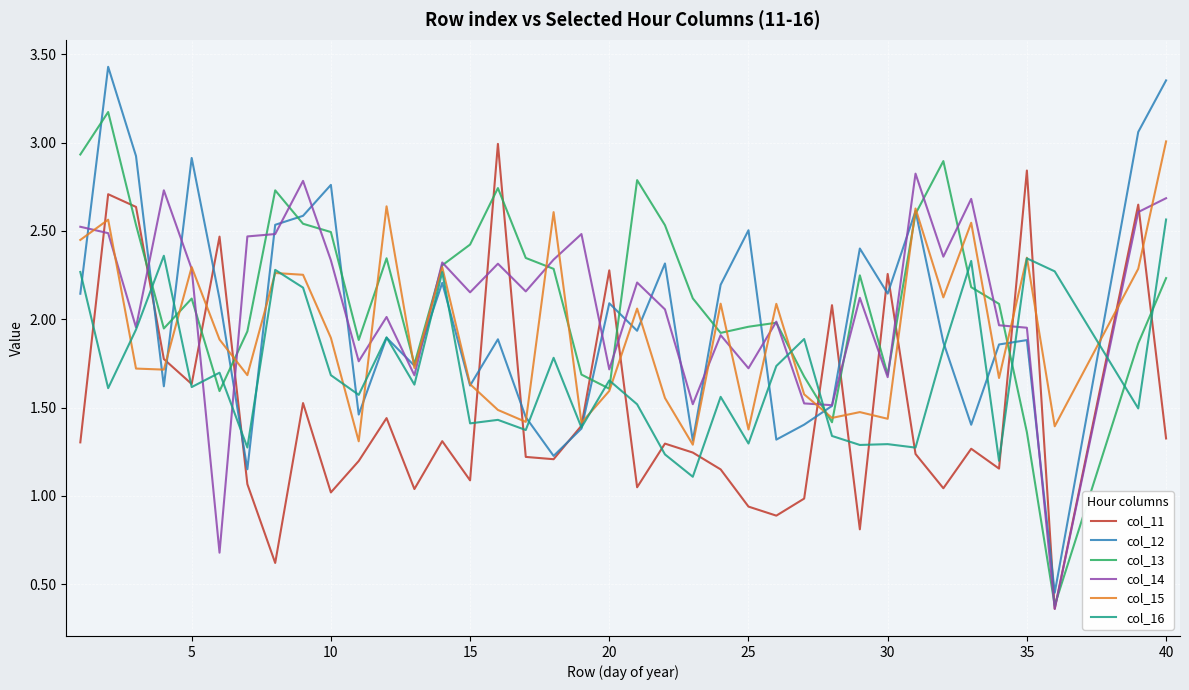

What is the highest value of the col_15 series?

3.0